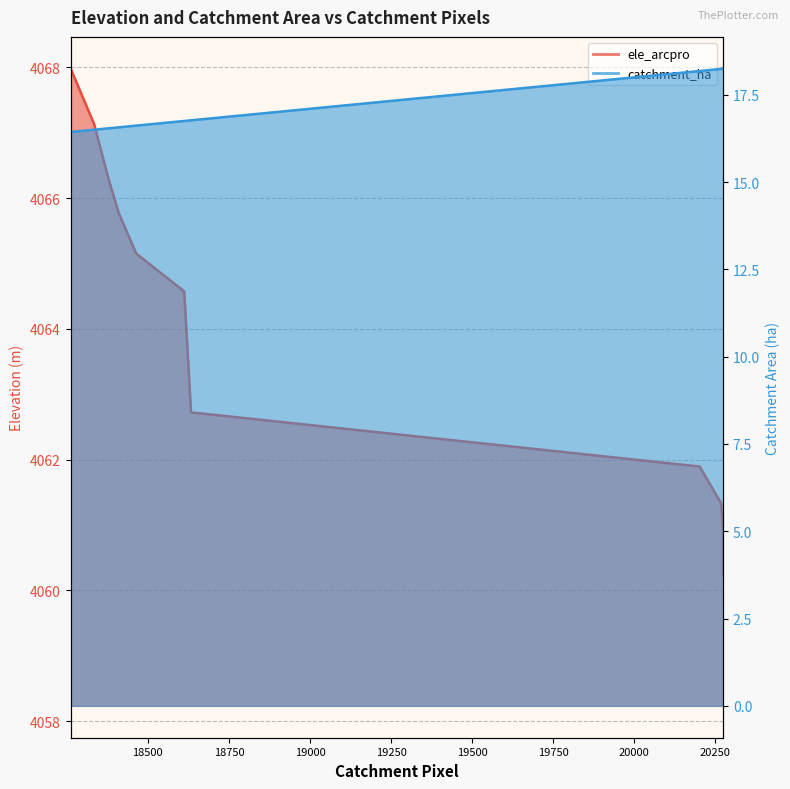

What is the difference between the catchment_ha values at 20274 and 18464?

1.6